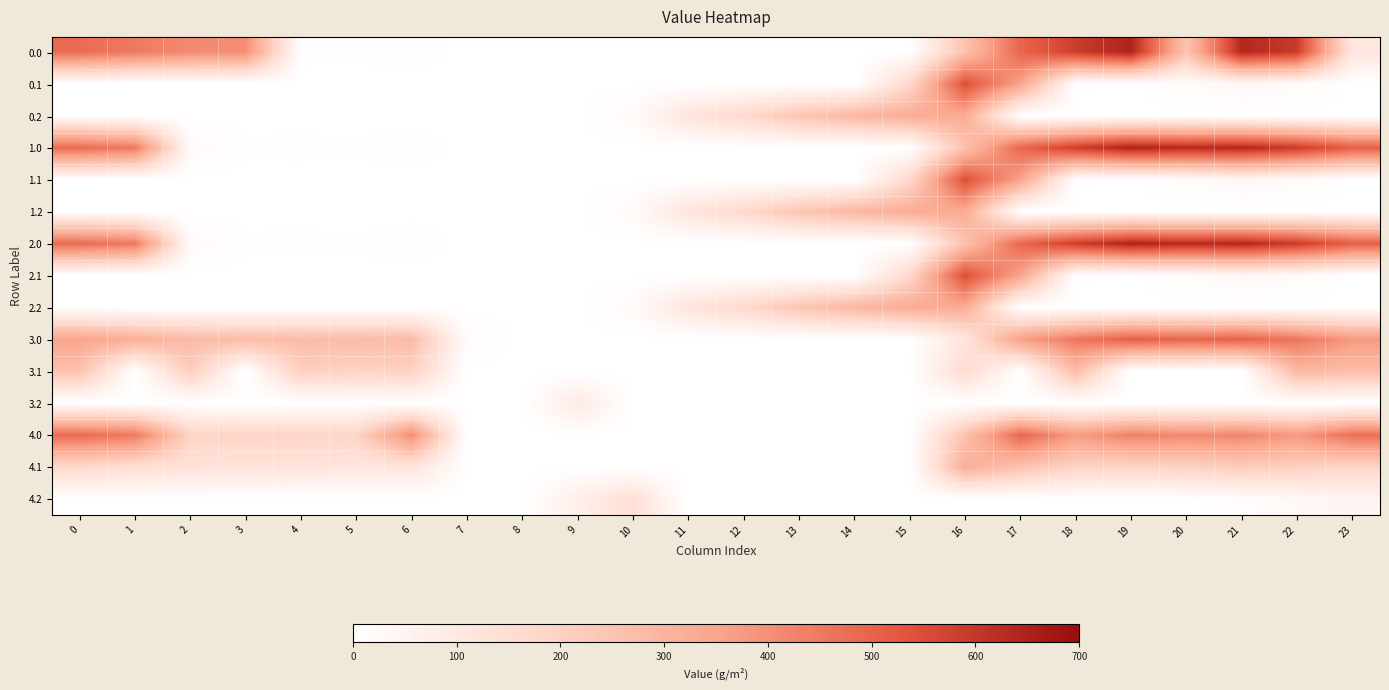

Reading right to left, transcribe all the data shown in this chart.

0.0: 23=111.3	22=592.3	21=638.4	20=245.1	19=649.2	18=586.7	17=494.8	16=250.9	15=0.0	14=0.0	13=0.0	12=0.0	11=0.0	10=0.0	9=0.0	8=0.0	7=0.0	6=8.0	5=3.8	4=4.9	3=404.4	2=410.3	1=449.5	0=482.0
0.1: 23=0.0	22=19.9	21=32.4	20=14.5	19=0.2	18=5.4	17=351.2	16=547.3	15=173.1	14=0.0	13=0.0	12=0.0	11=0.0	10=0.0	9=0.0	8=0.0	7=0.0	6=0.0	5=0.0	4=0.0	3=0.0	2=0.0	1=0.0	0=0.0
0.2: 23=0.0	22=0.0	21=0.0	20=0.0	19=0.0	18=0.0	17=0.0	16=326.6	15=325.8	14=287.4	13=240.4	12=171.2	11=120.6	10=23.5	9=0.0	8=0.0	7=0.0	6=0.0	5=0.0	4=0.0	3=0.0	2=0.0	1=0.0	0=0.0
1.0: 23=511.3	22=592.3	21=638.4	20=629.9	19=649.2	18=586.7	17=494.8	16=250.9	15=0.0	14=0.0	13=0.0	12=0.0	11=0.0	10=0.0	9=0.0	8=0.0	7=0.0	6=8.0	5=3.8	4=4.9	3=4.4	2=25.5	1=449.5	0=482.0
1.1: 23=0.0	22=19.9	21=32.4	20=14.5	19=0.2	18=5.4	17=351.2	16=547.3	15=173.1	14=0.0	13=0.0	12=0.0	11=0.0	10=0.0	9=0.0	8=0.0	7=0.0	6=0.0	5=0.0	4=0.0	3=0.0	2=0.0	1=0.0	0=0.0
1.2: 23=0.0	22=0.0	21=0.0	20=0.0	19=0.0	18=0.0	17=0.0	16=326.6	15=325.8	14=287.4	13=240.4	12=171.2	11=120.6	10=23.5	9=0.0	8=0.0	7=0.0	6=0.0	5=0.0	4=0.0	3=0.0	2=0.0	1=0.0	0=0.0
2.0: 23=511.3	22=592.3	21=638.4	20=629.9	19=649.2	18=586.7	17=494.8	16=250.9	15=0.0	14=0.0	13=0.0	12=0.0	11=0.0	10=0.0	9=0.0	8=0.0	7=0.0	6=8.0	5=3.8	4=4.9	3=4.4	2=25.5	1=449.5	0=482.0
2.1: 23=0.0	22=19.9	21=32.4	20=14.5	19=0.2	18=5.4	17=351.2	16=547.3	15=173.1	14=0.0	13=0.0	12=0.0	11=0.0	10=0.0	9=0.0	8=0.0	7=0.0	6=0.0	5=0.0	4=0.0	3=0.0	2=0.0	1=0.0	0=0.0
2.2: 23=0.0	22=0.0	21=0.0	20=0.0	19=0.0	18=0.0	17=0.0	16=326.6	15=325.8	14=287.4	13=240.4	12=171.2	11=120.6	10=23.5	9=0.0	8=0.0	7=0.0	6=0.0	5=0.0	4=0.0	3=0.0	2=0.0	1=0.0	0=0.0
3.0: 23=378.3	22=459.3	21=505.4	20=496.9	19=510.1	18=453.7	17=361.8	16=117.9	15=0.0	14=0.0	13=0.0	12=0.0	11=0.0	10=0.0	9=0.0	8=0.0	7=17.1	6=275.0	5=270.8	4=271.9	3=271.4	2=277.3	1=316.5	0=349.0
3.1: 23=266.4	22=286.9	21=0.0	20=0.0	19=0.0	18=272.4	17=0.0	16=165.7	15=0.0	14=0.0	13=0.0	12=0.0	11=0.0	10=0.0	9=0.0	8=0.0	7=0.0	6=199.2	5=192.7	4=206.6	3=0.0	2=214.9	1=0.0	0=251.6
3.2: 23=0.0	22=0.0	21=0.0	20=0.0	19=0.0	18=0.0	17=0.0	16=0.0	15=0.0	14=0.0	13=0.0	12=0.0	11=0.0	10=0.0	9=95.8	8=0.0	7=0.0	6=0.0	5=0.0	4=0.0	3=0.0	2=0.0	1=0.0	0=0.0
4.0: 23=470.5	22=376.3	21=422.4	20=413.9	19=433.2	18=370.7	17=494.8	16=250.9	15=0.0	14=0.0	13=0.0	12=0.0	11=0.0	10=0.0	9=0.0	8=0.0	7=0.0	6=408.0	5=187.8	4=188.9	3=188.4	2=194.3	1=449.5	0=482.0
4.1: 23=183.4	22=203.9	21=216.4	20=198.5	19=184.2	18=189.4	17=250.6	16=318.6	15=0.0	14=0.0	13=0.0	12=0.0	11=0.0	10=0.0	9=0.0	8=0.0	7=1.1	6=116.2	5=109.7	4=123.6	3=126.7	2=131.9	1=145.1	0=168.6
4.2: 23=44.3	22=31.4	21=10.4	20=0.0	19=0.0	18=0.0	17=0.0	16=0.0	15=0.0	14=0.0	13=0.0	12=0.0	11=0.0	10=143.2	9=72.5	8=0.0	7=0.0	6=0.0	5=0.0	4=0.0	3=0.0	2=0.0	1=0.0	0=0.0